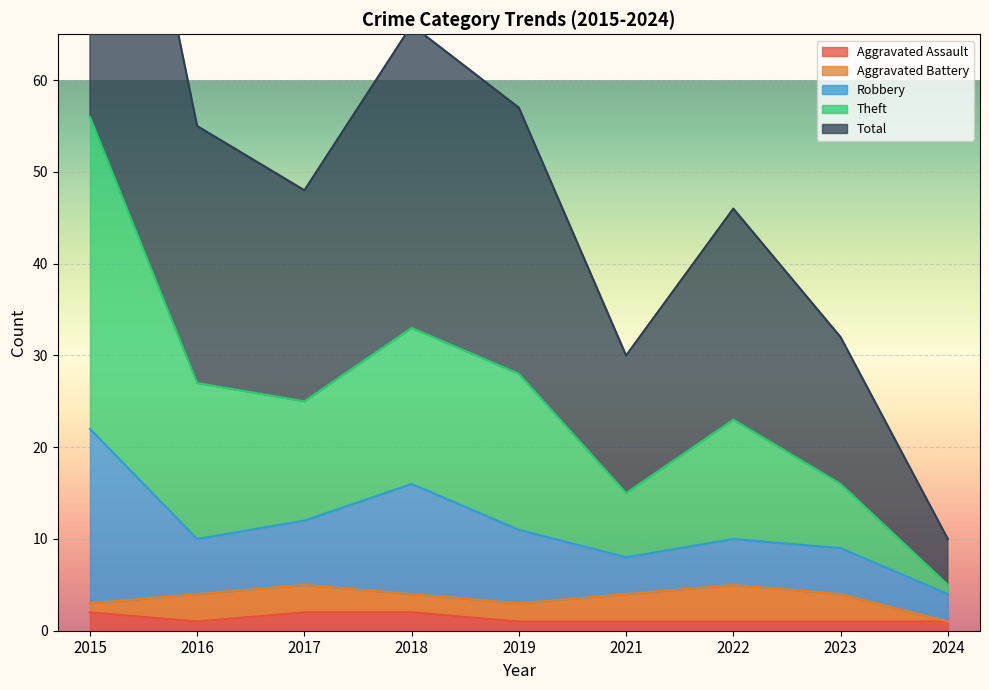

True or false: Aggravated Assault has a value of 2 at 2017.

True